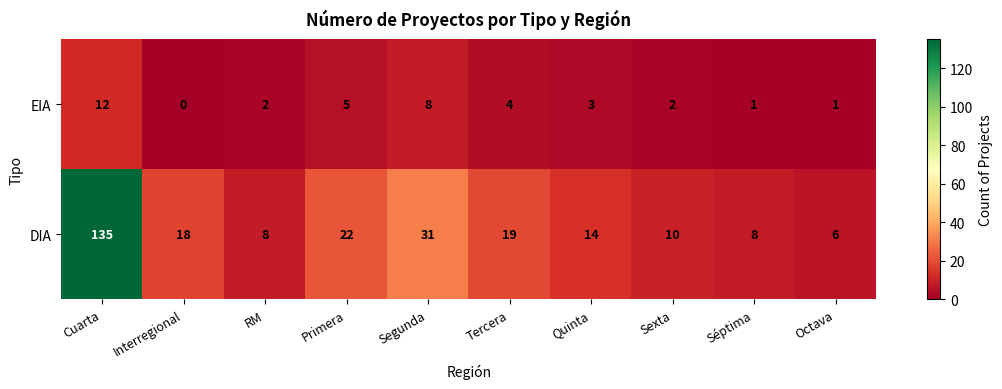

Which series has the largest range (max minus min)?

DIA